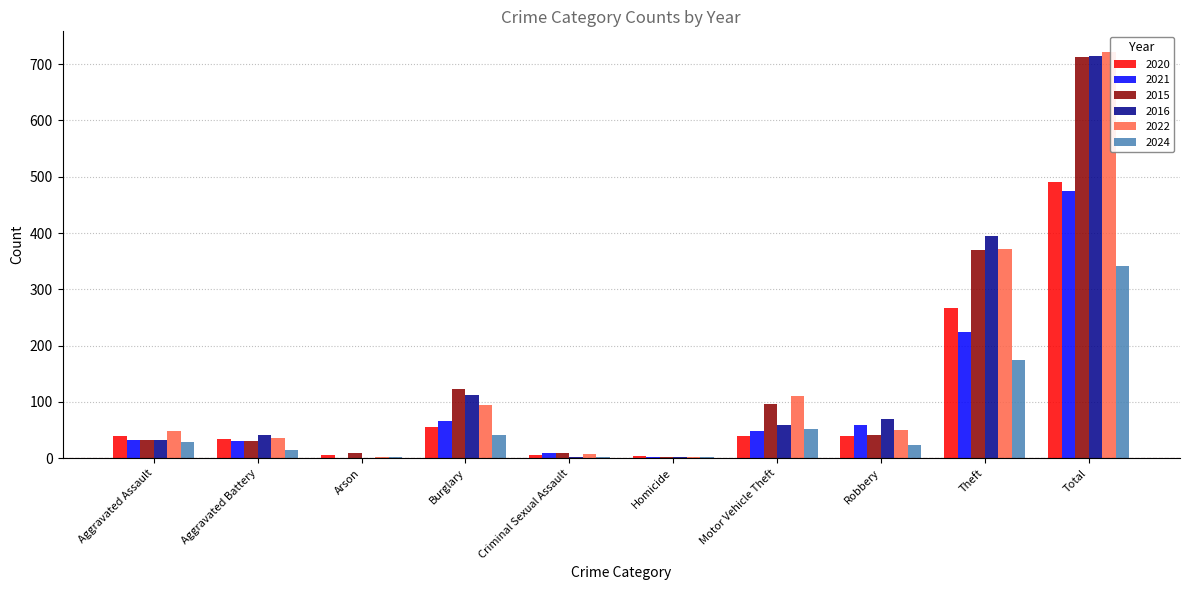

Are the bars grouped side by side (vs. stacked)?

Yes